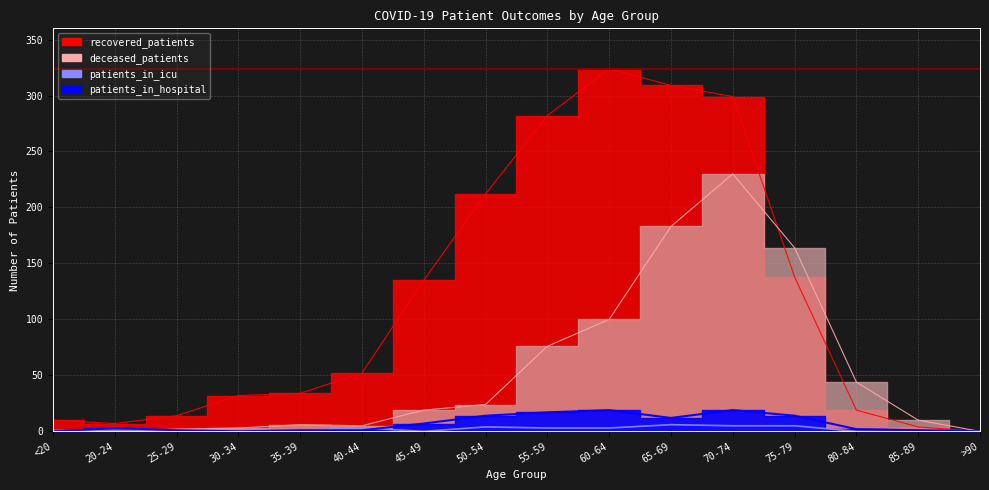

Where does the recovered_patients series first go above 52?

45-49